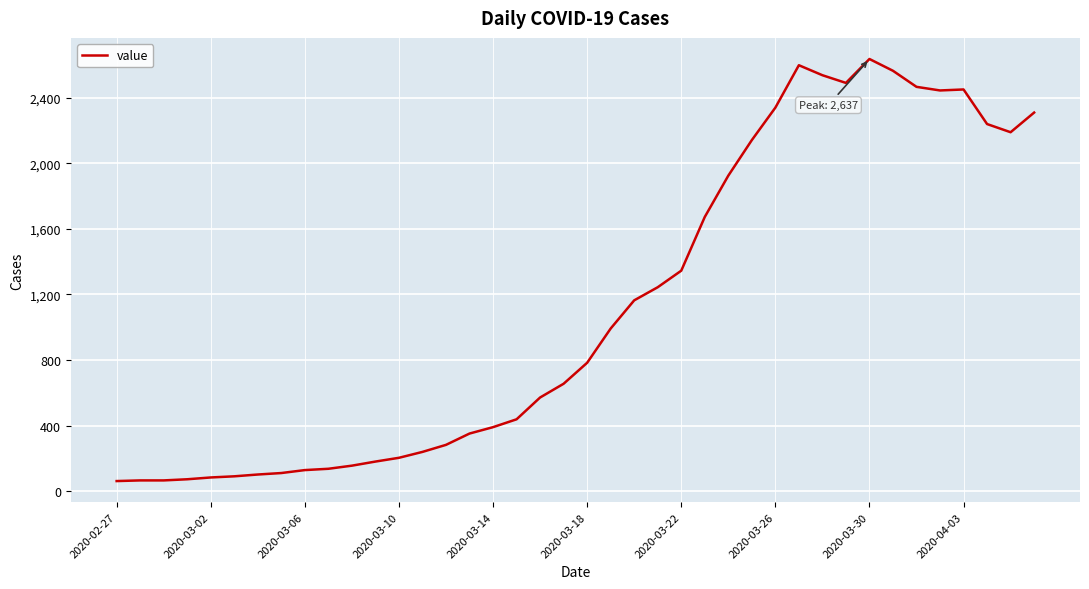

What is the difference between the maximum and minimum values?

2576